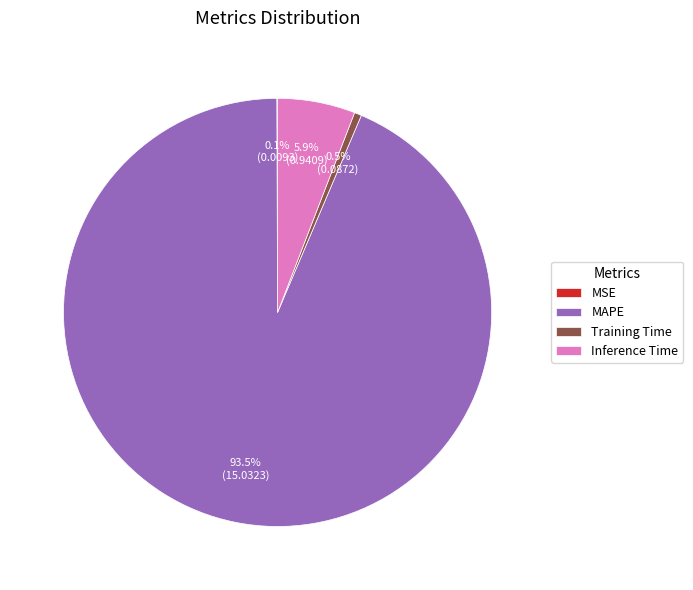

Which category has the biggest portion of the pie?

MAPE